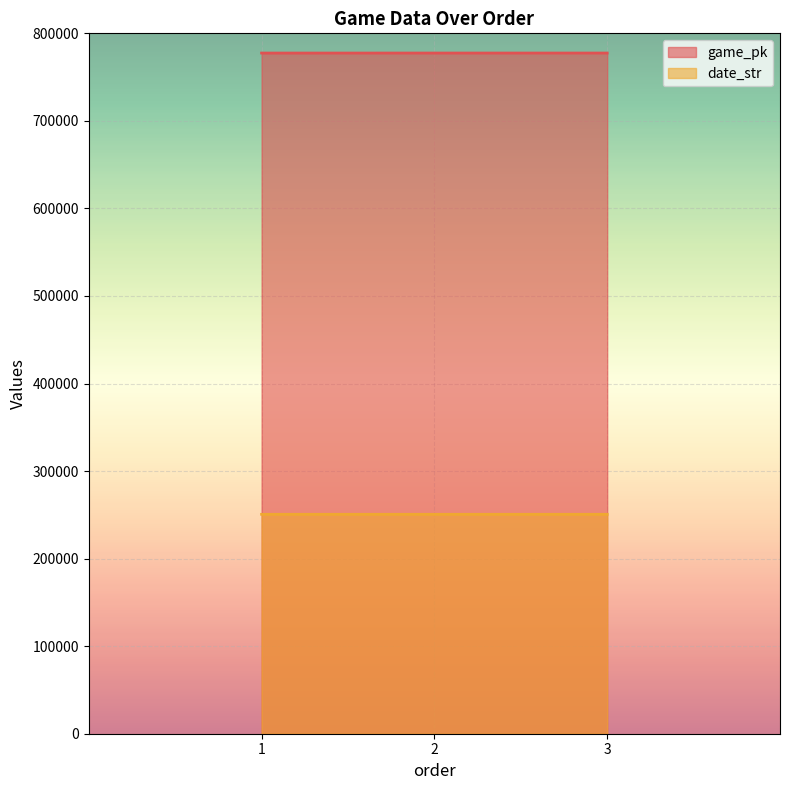

What is the approximate value of date_str at 2?

250616